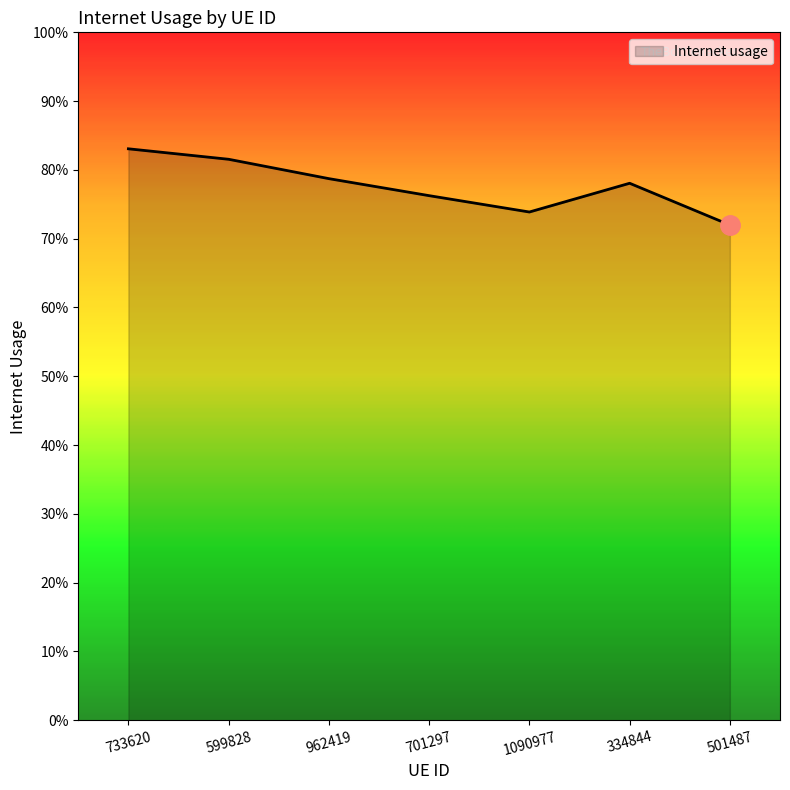

Is this an area chart (filled region under the line)?

Yes